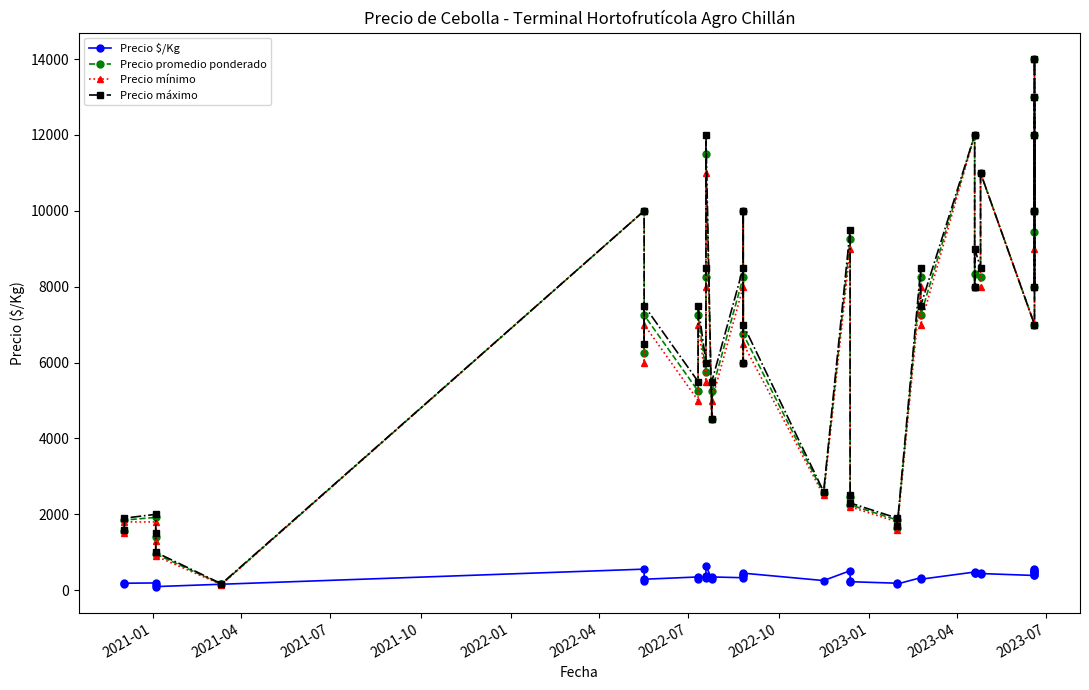

What is the maximum value shown in the chart?

14000